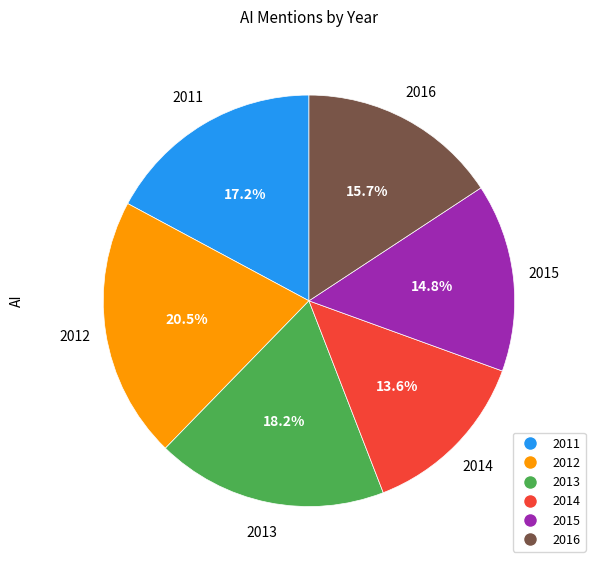

Is there any slice that represents more than half of the pie?

No